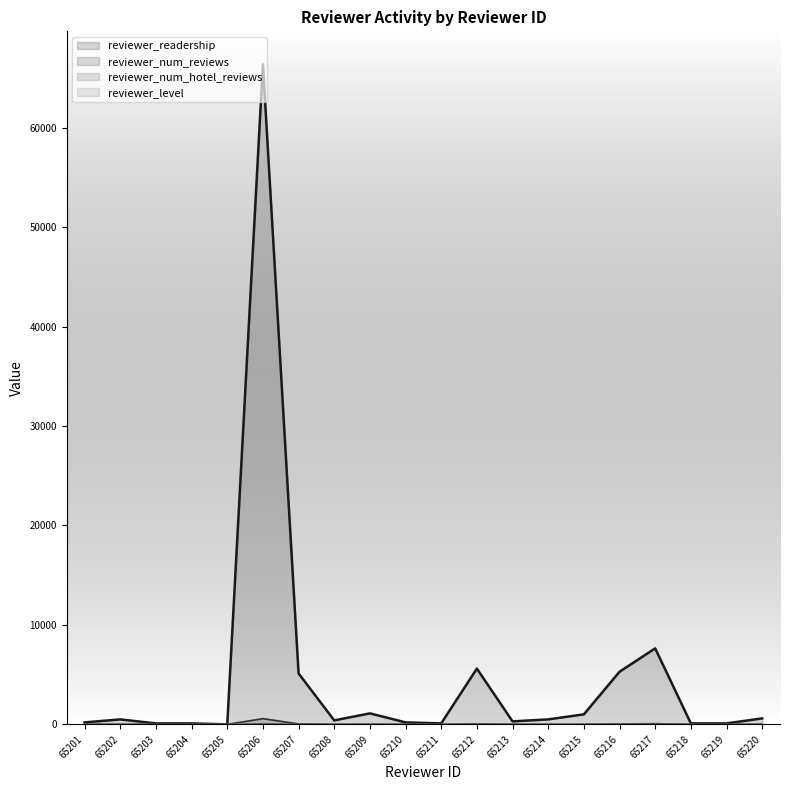

Which series changed the most between 65201 and 65202?

reviewer_readership